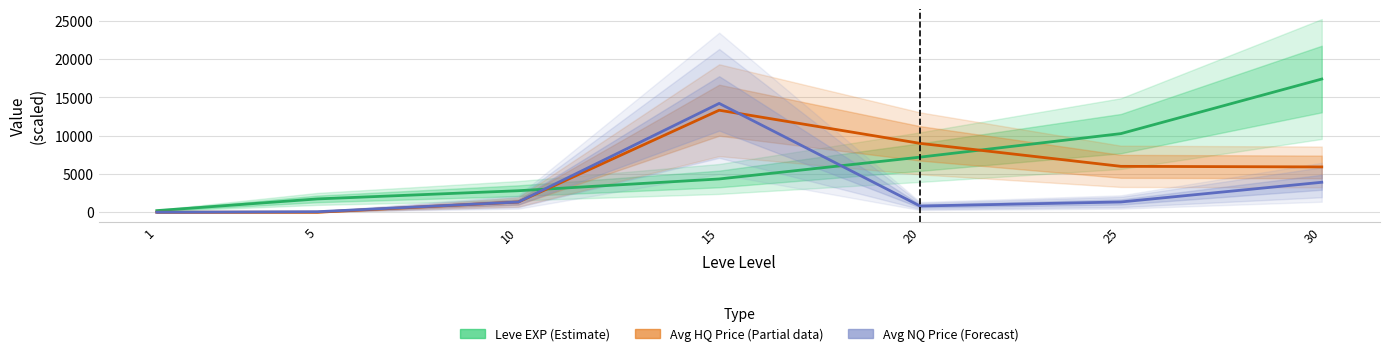

What is the difference between the Leve EXP (Estimate) values at 1 and 5?

1530.0